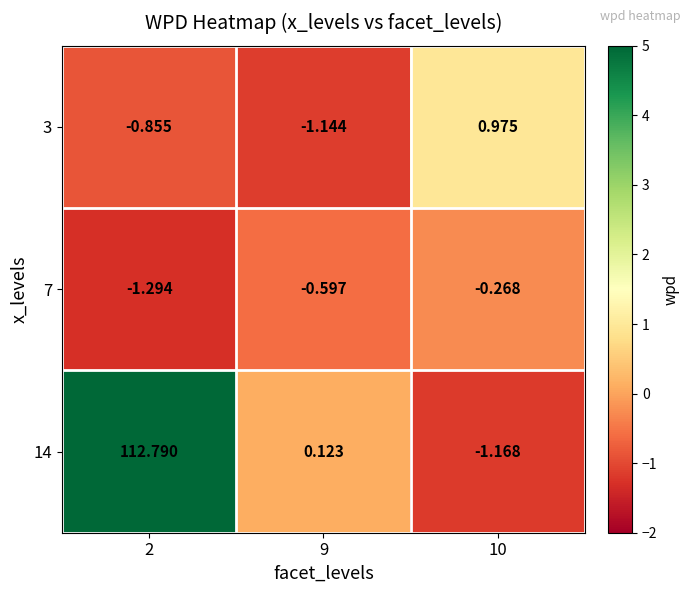

Which series has the largest range (max minus min)?

14